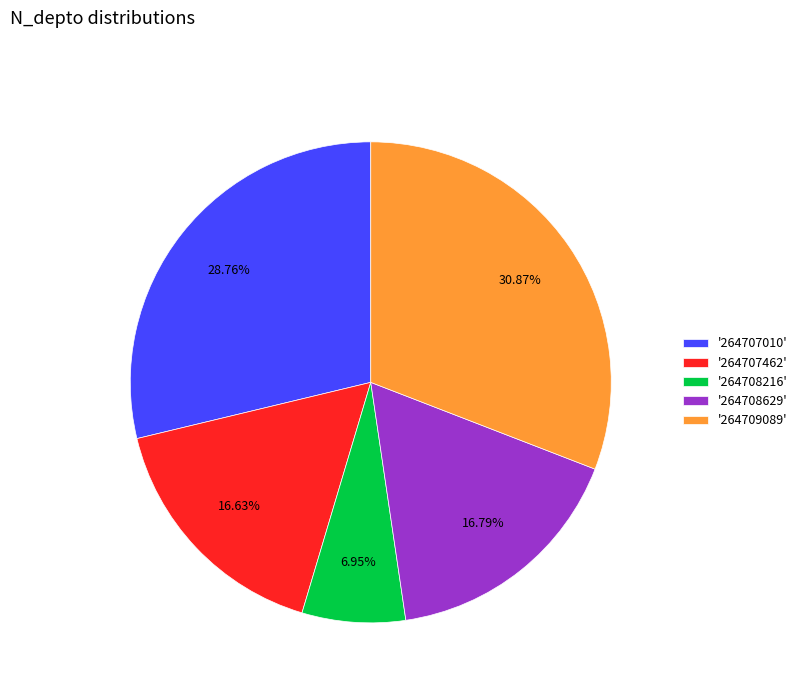

Is there a majority slice in this chart?

No